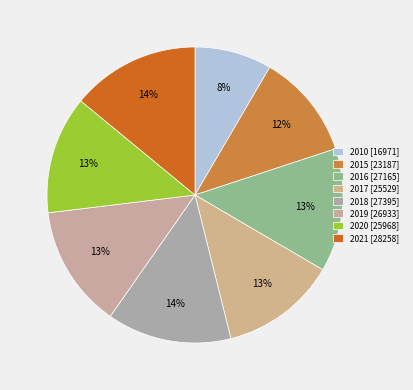

Between 2017 and 2010, which is larger?

2017